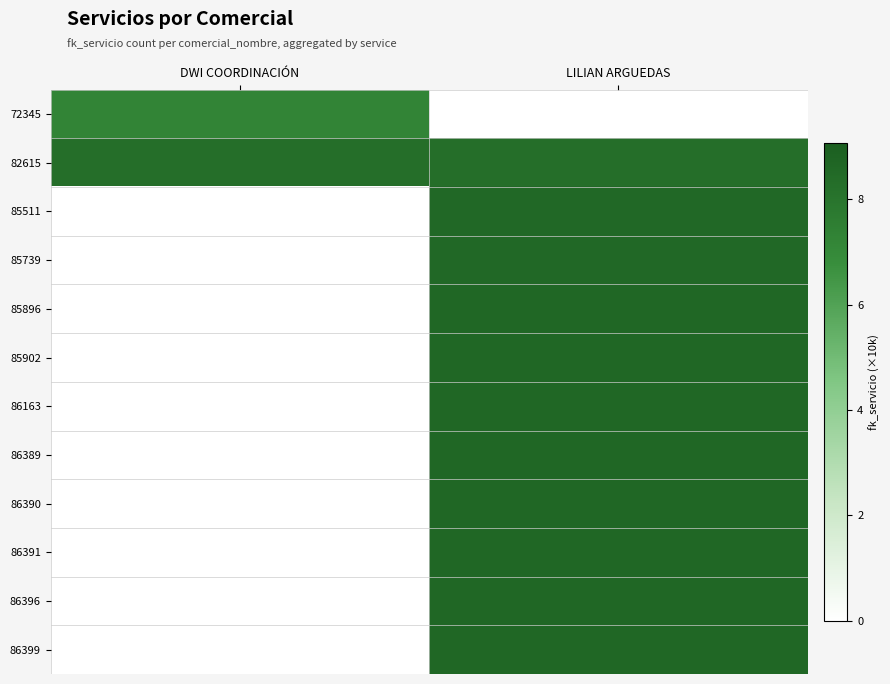

List the series in order of their overall mean, lowest first.

72345, 82615, 85511, 85739, 85896, 85902, 86163, 86389, 86390, 86391, 86396, 86399